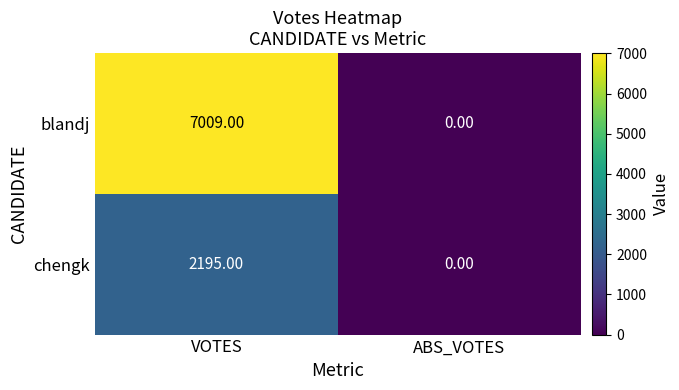

What is the difference between the maximum and minimum values in the blandj series?

7009